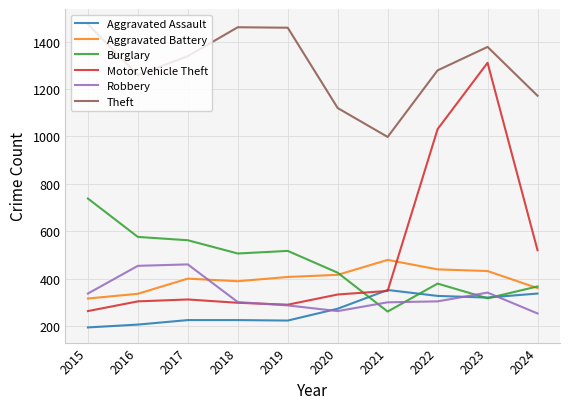

The value of Aggravated Battery at 2021 is 479. True or false?

True